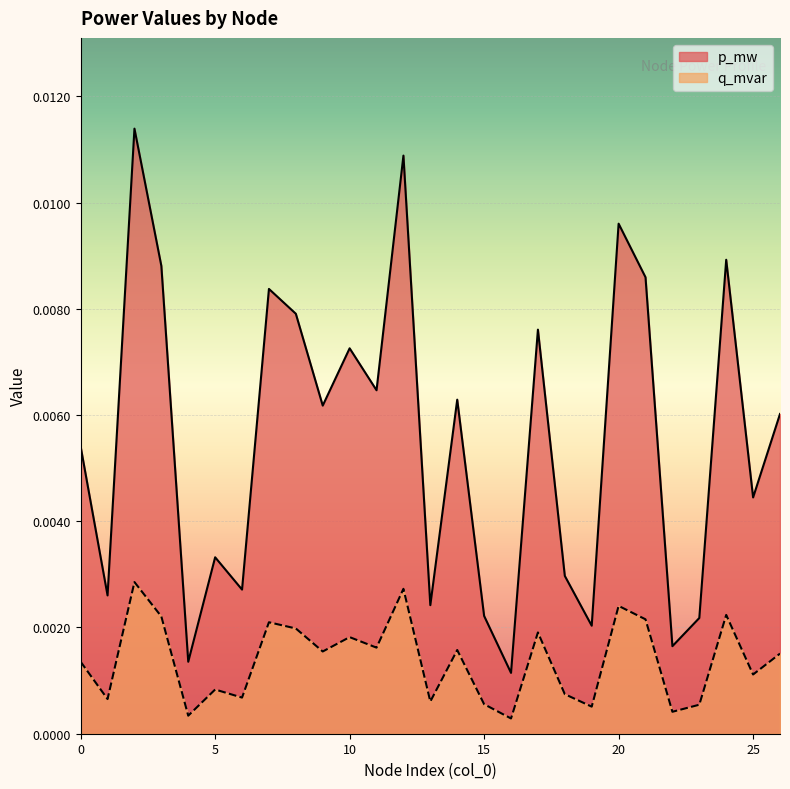

Which category has the highest value in the p_mw series?

2